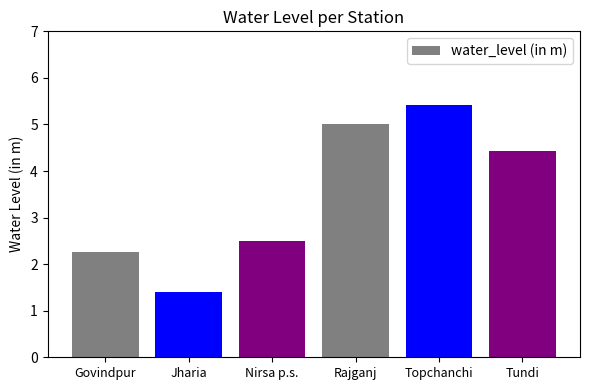

What is the change in value from Topchanchi to Tundi?

-1.0